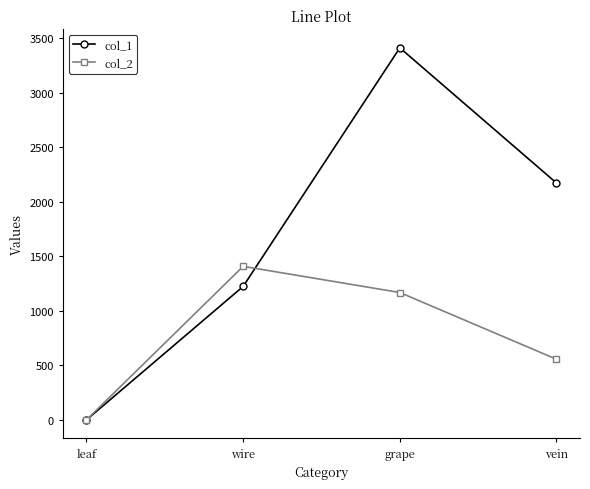

At which label does col_2 first exceed 1168?

wire